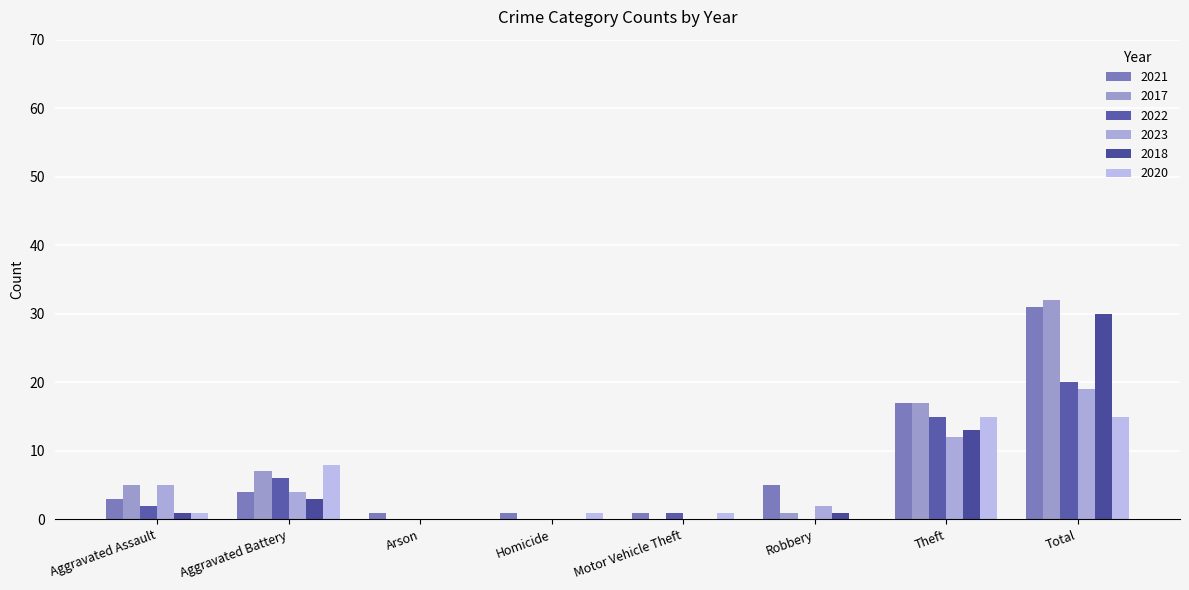

Does the chart contain stacked bars?

No